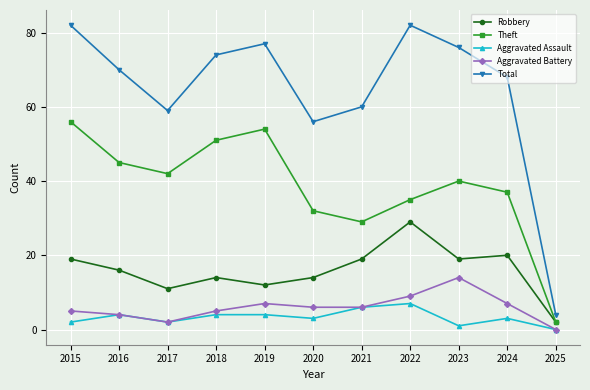

Reading right to left, transcribe all the data shown in this chart.

Robbery: 2	20	19	29	19	14	12	14	11	16	19
Theft: 2	37	40	35	29	32	54	51	42	45	56
Aggravated Assault: 0	3	1	7	6	3	4	4	2	4	2
Aggravated Battery: 0	7	14	9	6	6	7	5	2	4	5
Total: 4	68	76	82	60	56	77	74	59	70	82